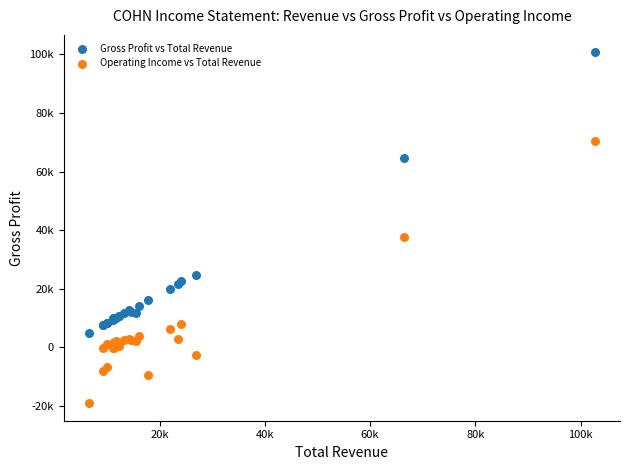

What are all the series names shown in the legend?

Gross Profit vs Total Revenue, Operating Income vs Total Revenue